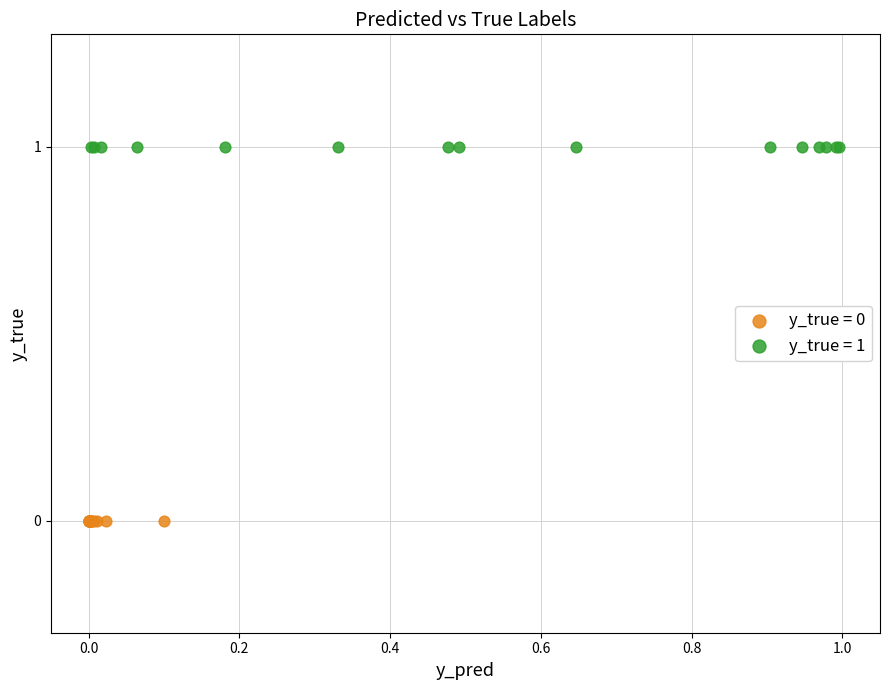

Which series contains the highest Y value?

y_true = 1